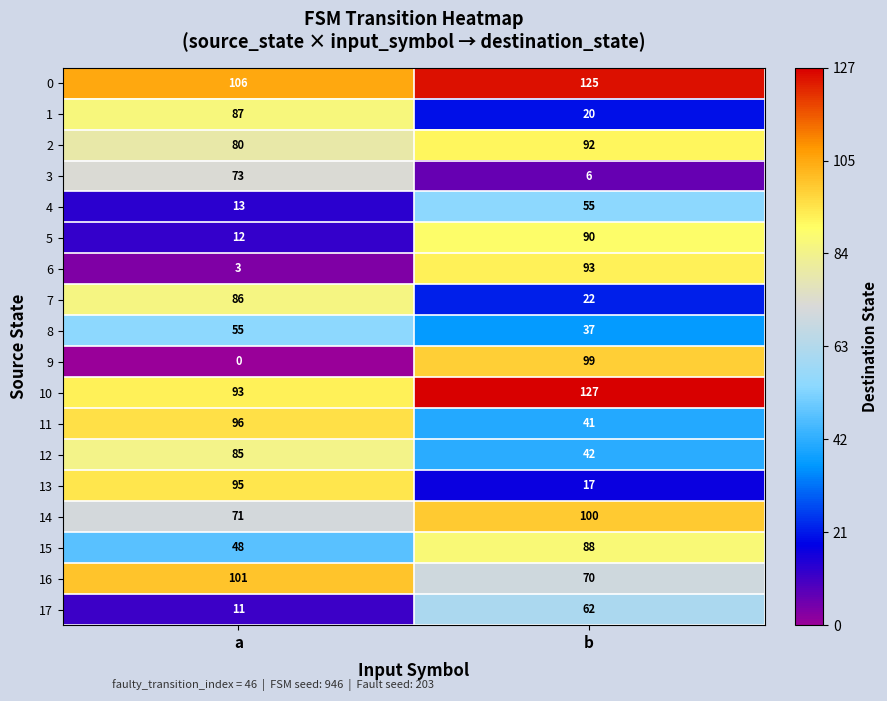

Rank the categories by 0 value from highest to lowest.

b, a